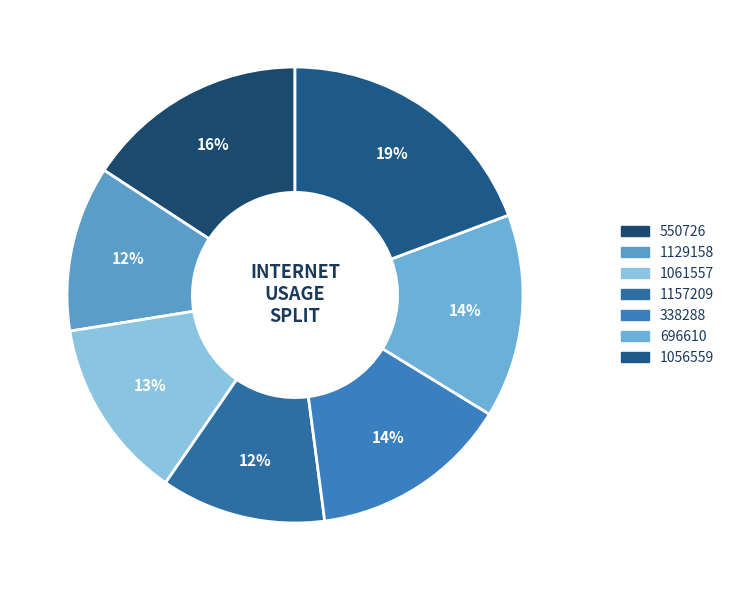

To the nearest percent, what is the difference between the 550726 and 338288 slice percentages?

2%